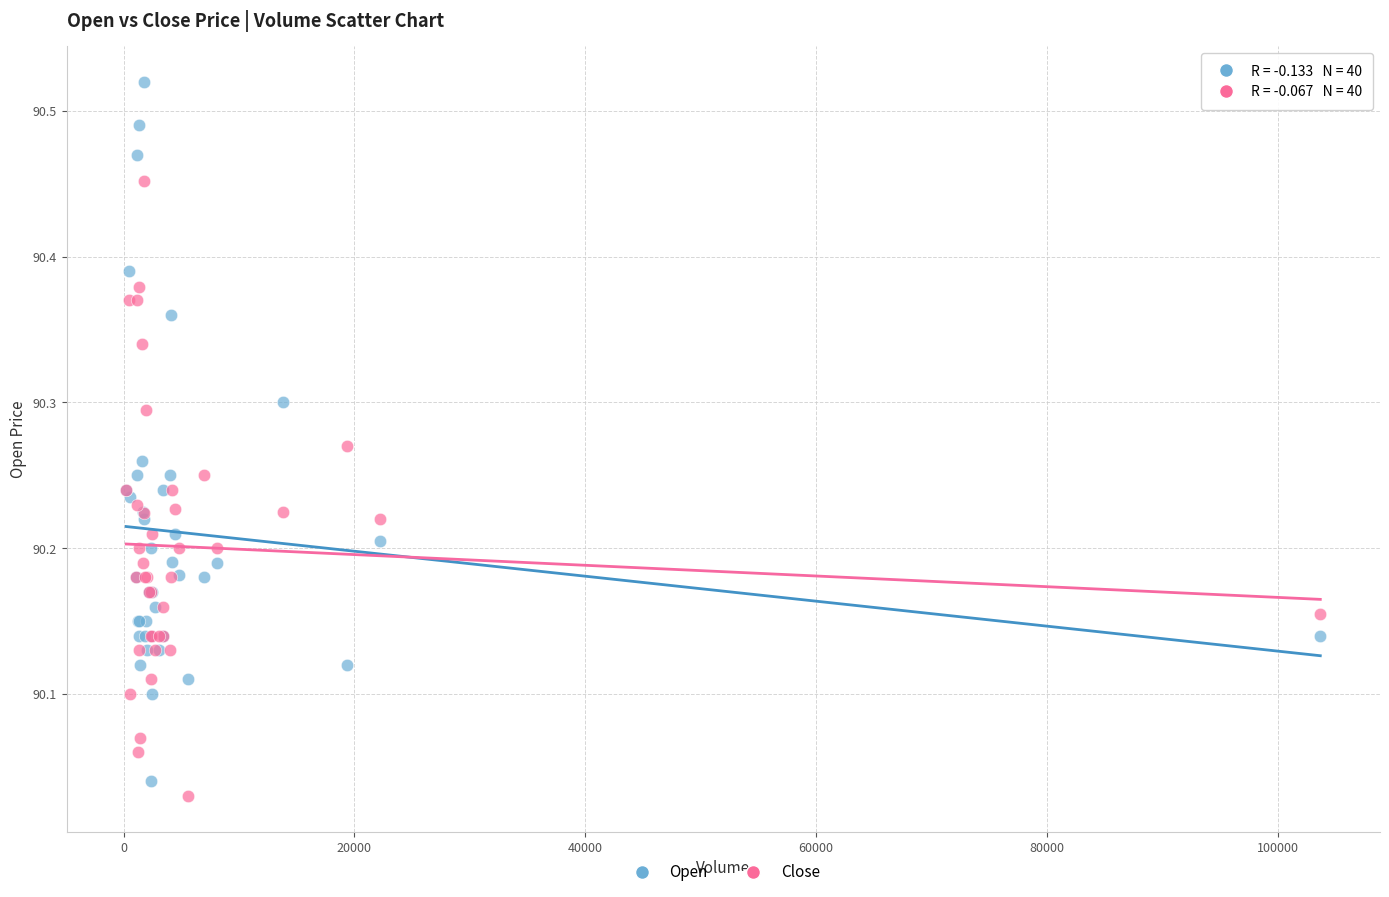

Which series contains the lowest Y value?

Close